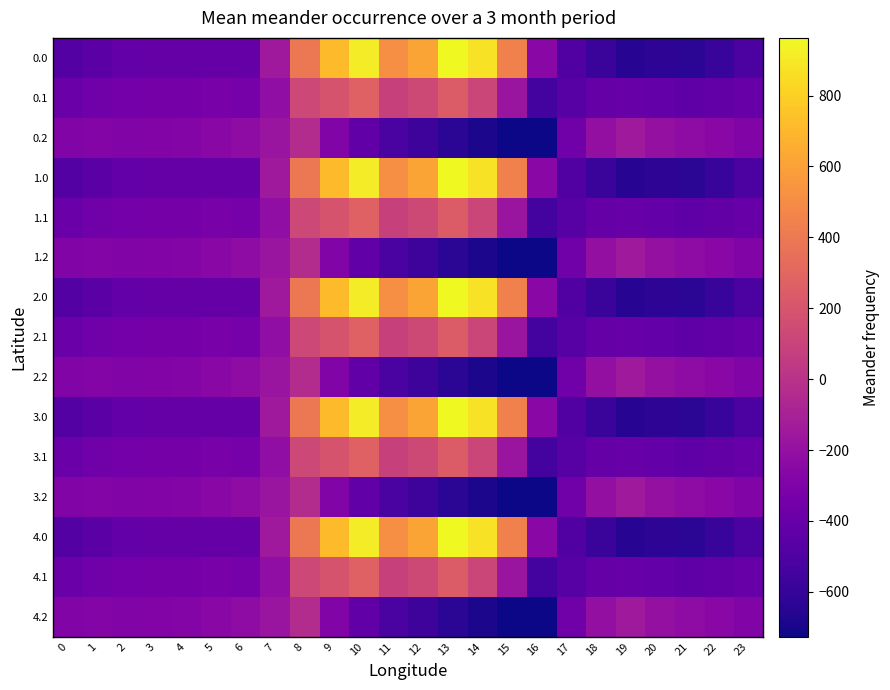

Reading left to right, what are all the values shown in this chart?

0.0: 0=-482.0	1=-449.5	2=-410.3	3=-404.4	4=-404.9	5=-403.8	6=-408.0	7=-150.1	8=395.3	9=716.9	10=916.2	11=516.0	12=619.4	13=962.7	14=870.3	15=443.0	16=-250.9	17=-494.8	18=-586.7	19=-649.2	20=-629.9	21=-638.4	22=-592.3	23=-511.3
0.1: 0=-384.6	1=-361.1	2=-347.9	3=-342.7	4=-339.6	5=-325.7	6=-332.2	7=-217.1	8=125.2	9=191.1	10=274.1	11=87.0	12=134.6	13=241.5	14=113.7	15=-173.1	16=-547.3	17=-466.6	18=-405.4	19=-400.2	20=-414.5	21=-432.4	22=-419.9	23=-399.4
0.2: 0=-287.1	1=-272.7	2=-285.5	3=-281.0	4=-274.4	5=-245.0	6=-228.8	7=-176.6	8=-35.3	9=-288.5	10=-423.5	11=-520.6	12=-571.2	13=-640.4	14=-687.4	15=-725.8	16=-726.6	17=-362.4	18=-210.0	19=-151.0	20=-199.2	21=-226.4	22=-247.4	23=-287.5
1.0: 0=-482.0	1=-449.5	2=-410.3	3=-404.4	4=-404.9	5=-403.8	6=-408.0	7=-150.1	8=395.3	9=716.9	10=916.2	11=516.0	12=619.4	13=962.7	14=870.3	15=443.0	16=-250.9	17=-494.8	18=-586.7	19=-649.2	20=-629.9	21=-638.4	22=-592.3	23=-511.3
1.1: 0=-384.6	1=-361.1	2=-347.9	3=-342.7	4=-339.6	5=-325.7	6=-332.2	7=-217.1	8=125.2	9=191.1	10=274.1	11=87.0	12=134.6	13=241.5	14=113.7	15=-173.1	16=-547.3	17=-466.6	18=-405.4	19=-400.2	20=-414.5	21=-432.4	22=-419.9	23=-399.4
1.2: 0=-287.1	1=-272.7	2=-285.5	3=-281.0	4=-274.4	5=-245.0	6=-228.8	7=-176.6	8=-35.3	9=-288.5	10=-423.5	11=-520.6	12=-571.2	13=-640.4	14=-687.4	15=-725.8	16=-726.6	17=-362.4	18=-210.0	19=-151.0	20=-199.2	21=-226.4	22=-247.4	23=-287.5
2.0: 0=-482.0	1=-449.5	2=-410.3	3=-404.4	4=-404.9	5=-403.8	6=-408.0	7=-150.1	8=395.3	9=716.9	10=916.2	11=516.0	12=619.4	13=962.7	14=870.3	15=443.0	16=-250.9	17=-494.8	18=-586.7	19=-649.2	20=-629.9	21=-638.4	22=-592.3	23=-511.3
2.1: 0=-384.6	1=-361.1	2=-347.9	3=-342.7	4=-339.6	5=-325.7	6=-332.2	7=-217.1	8=125.2	9=191.1	10=274.1	11=87.0	12=134.6	13=241.5	14=113.7	15=-173.1	16=-547.3	17=-466.6	18=-405.4	19=-400.2	20=-414.5	21=-432.4	22=-419.9	23=-399.4
2.2: 0=-287.1	1=-272.7	2=-285.5	3=-281.0	4=-274.4	5=-245.0	6=-228.8	7=-176.6	8=-35.3	9=-288.5	10=-423.5	11=-520.6	12=-571.2	13=-640.4	14=-687.4	15=-725.8	16=-726.6	17=-362.4	18=-210.0	19=-151.0	20=-199.2	21=-226.4	22=-247.4	23=-287.5
3.0: 0=-482.0	1=-449.5	2=-410.3	3=-404.4	4=-404.9	5=-403.8	6=-408.0	7=-150.1	8=395.3	9=716.9	10=916.2	11=516.0	12=619.4	13=962.7	14=870.3	15=443.0	16=-250.9	17=-494.8	18=-586.7	19=-649.2	20=-629.9	21=-638.4	22=-592.3	23=-511.3
3.1: 0=-384.6	1=-361.1	2=-347.9	3=-342.7	4=-339.6	5=-325.7	6=-332.2	7=-217.1	8=125.2	9=191.1	10=274.1	11=87.0	12=134.6	13=241.5	14=113.7	15=-173.1	16=-547.3	17=-466.6	18=-405.4	19=-400.2	20=-414.5	21=-432.4	22=-419.9	23=-399.4
3.2: 0=-287.1	1=-272.7	2=-285.5	3=-281.0	4=-274.4	5=-245.0	6=-228.8	7=-176.6	8=-35.3	9=-288.5	10=-423.5	11=-520.6	12=-571.2	13=-640.4	14=-687.4	15=-725.8	16=-726.6	17=-362.4	18=-210.0	19=-151.0	20=-199.2	21=-226.4	22=-247.4	23=-287.5
4.0: 0=-482.0	1=-449.5	2=-410.3	3=-404.4	4=-404.9	5=-403.8	6=-408.0	7=-150.1	8=395.3	9=716.9	10=916.2	11=516.0	12=619.4	13=962.7	14=870.3	15=443.0	16=-250.9	17=-494.8	18=-586.7	19=-649.2	20=-629.9	21=-638.4	22=-592.3	23=-511.3
4.1: 0=-384.6	1=-361.1	2=-347.9	3=-342.7	4=-339.6	5=-325.7	6=-332.2	7=-217.1	8=125.2	9=191.1	10=274.1	11=87.0	12=134.6	13=241.5	14=113.7	15=-173.1	16=-547.3	17=-466.6	18=-405.4	19=-400.2	20=-414.5	21=-432.4	22=-419.9	23=-399.4
4.2: 0=-287.1	1=-272.7	2=-285.5	3=-281.0	4=-274.4	5=-245.0	6=-228.8	7=-176.6	8=-35.3	9=-288.5	10=-423.5	11=-520.6	12=-571.2	13=-640.4	14=-687.4	15=-725.8	16=-726.6	17=-362.4	18=-210.0	19=-151.0	20=-199.2	21=-226.4	22=-247.4	23=-287.5